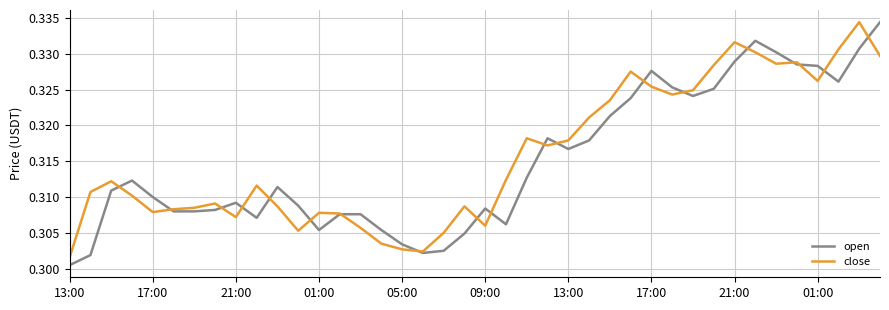

Does the chart have visible grid lines?

Yes